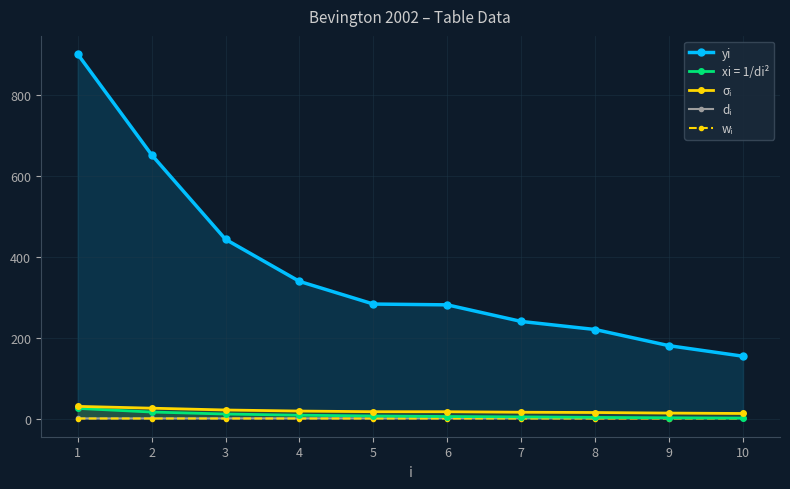

Where is wᵢ nearest to the value 0?

1